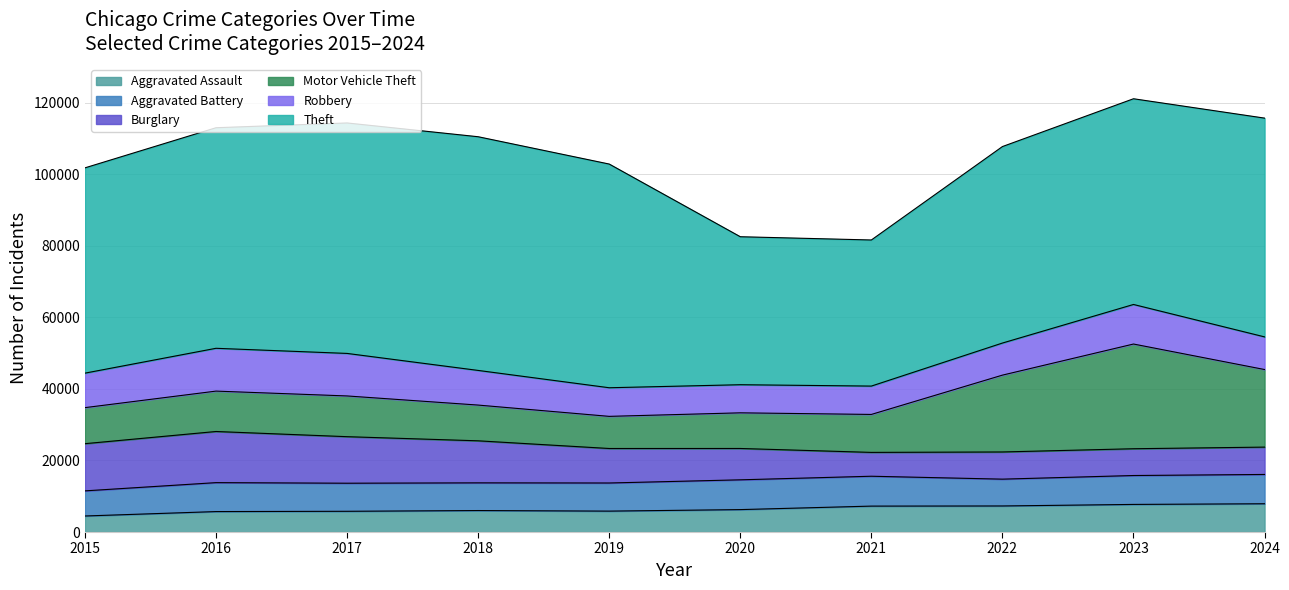

How many values in the Aggravated Assault series are below 6265?

5